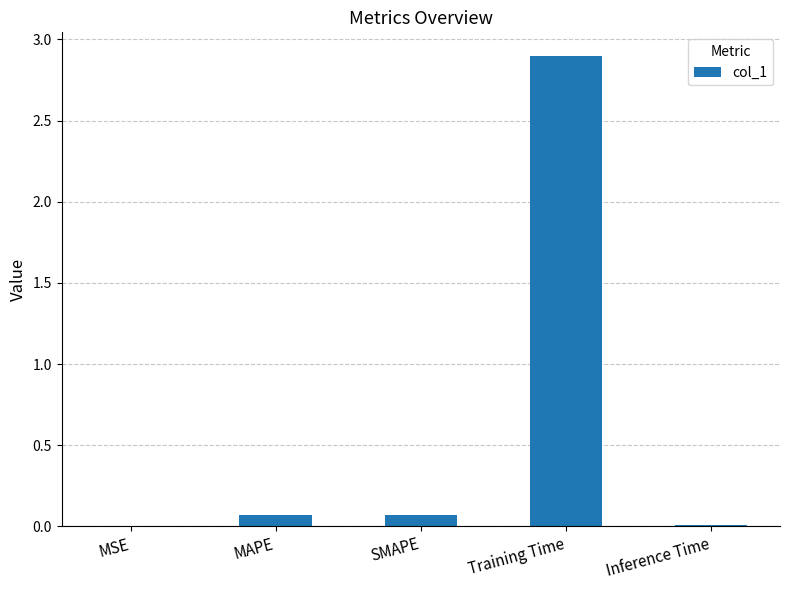

True or false: the data shows 0.1 at SMAPE.

True